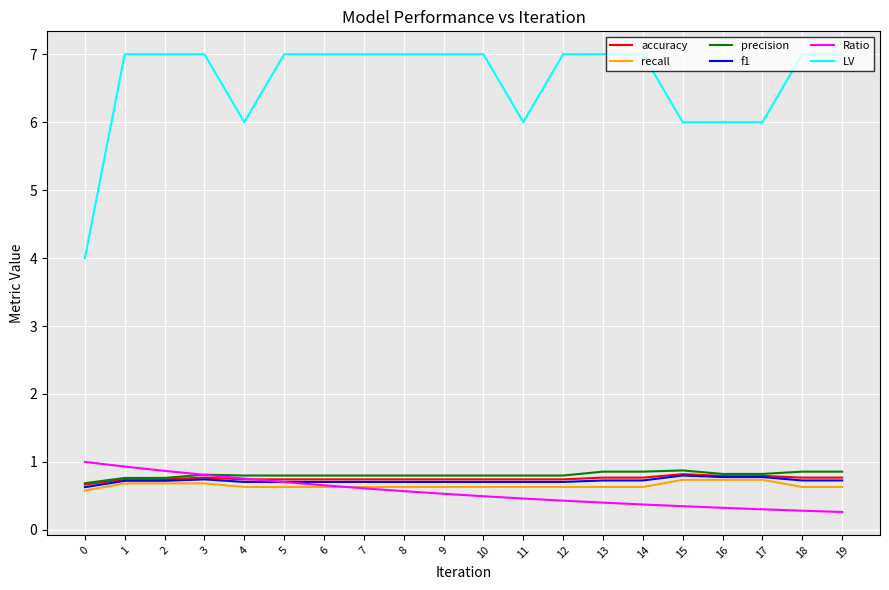

What is the maximum value for recall?

0.7